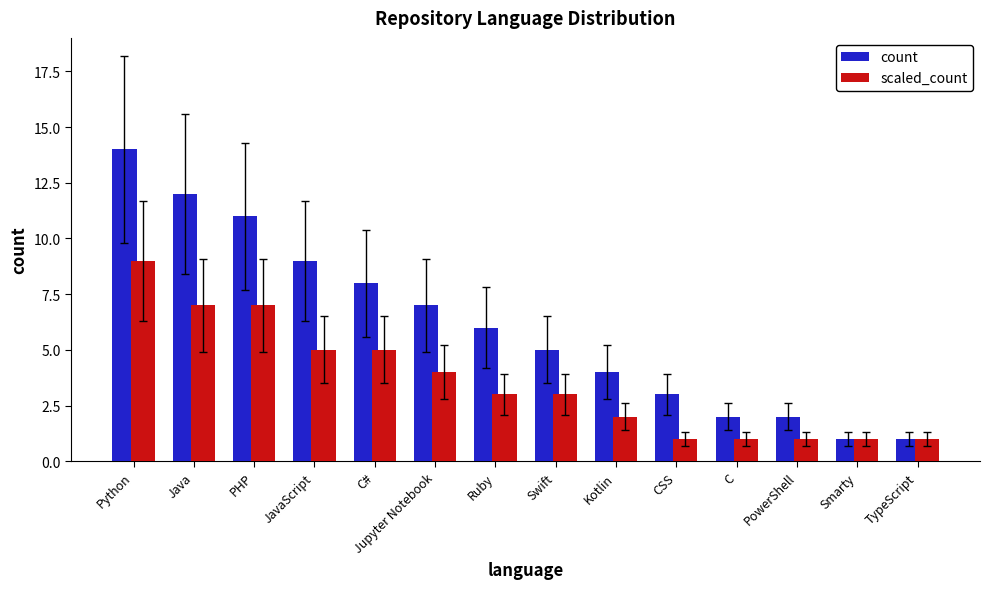

What is the sum of the count values at Smarty and C?

3